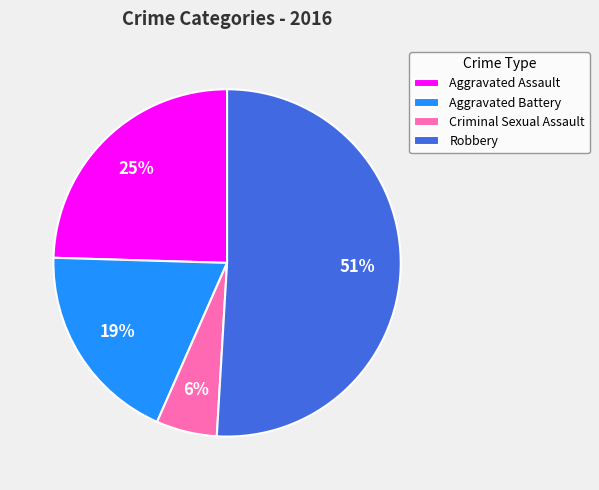

Which slice is the largest?

Robbery